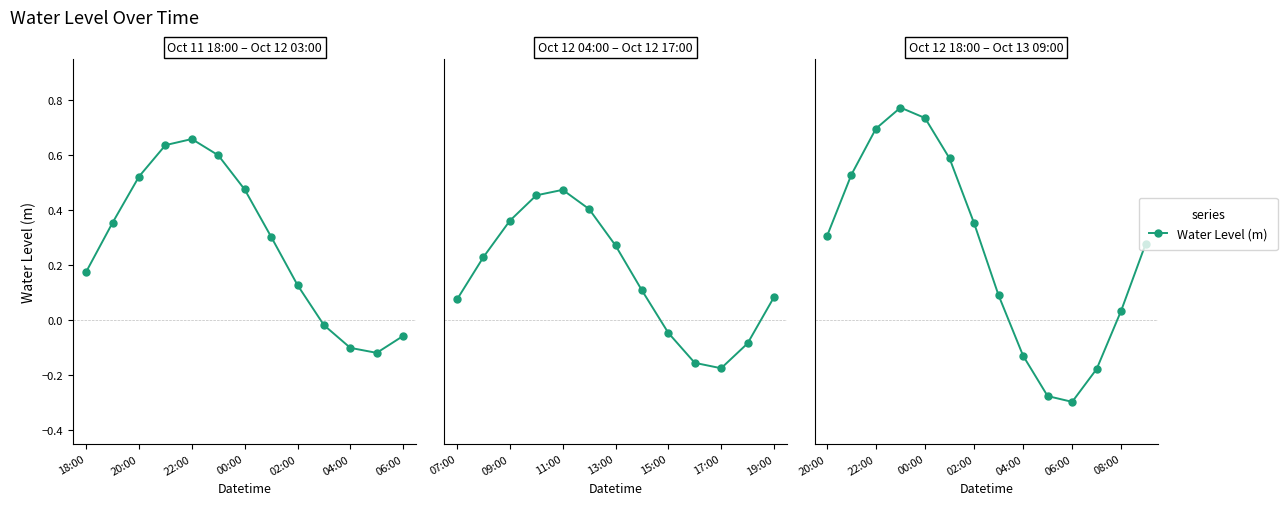

What is the difference between the maximum and second lowest values?

1.0